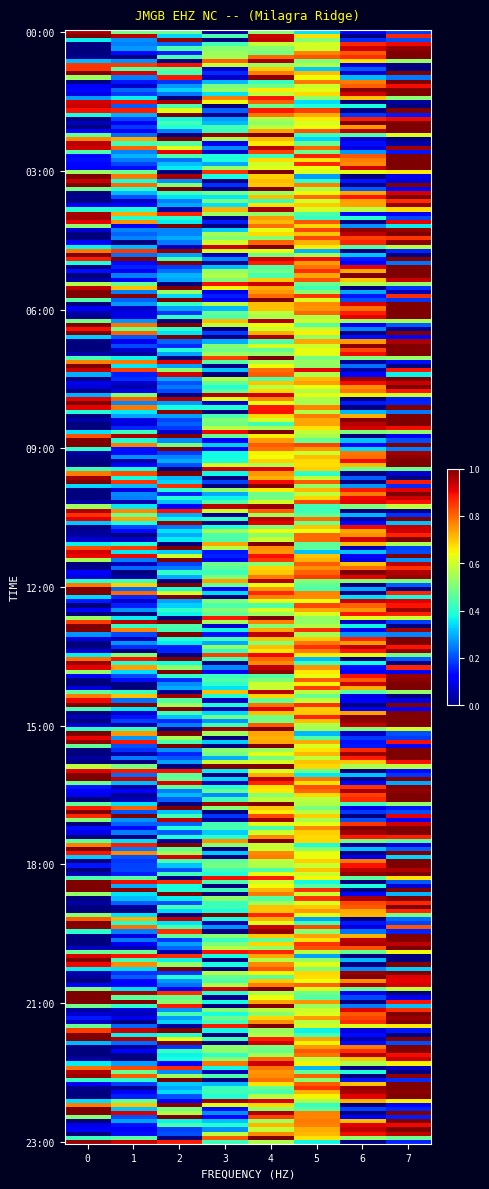

What is the spread (max minus min) of values at 6?

0.9